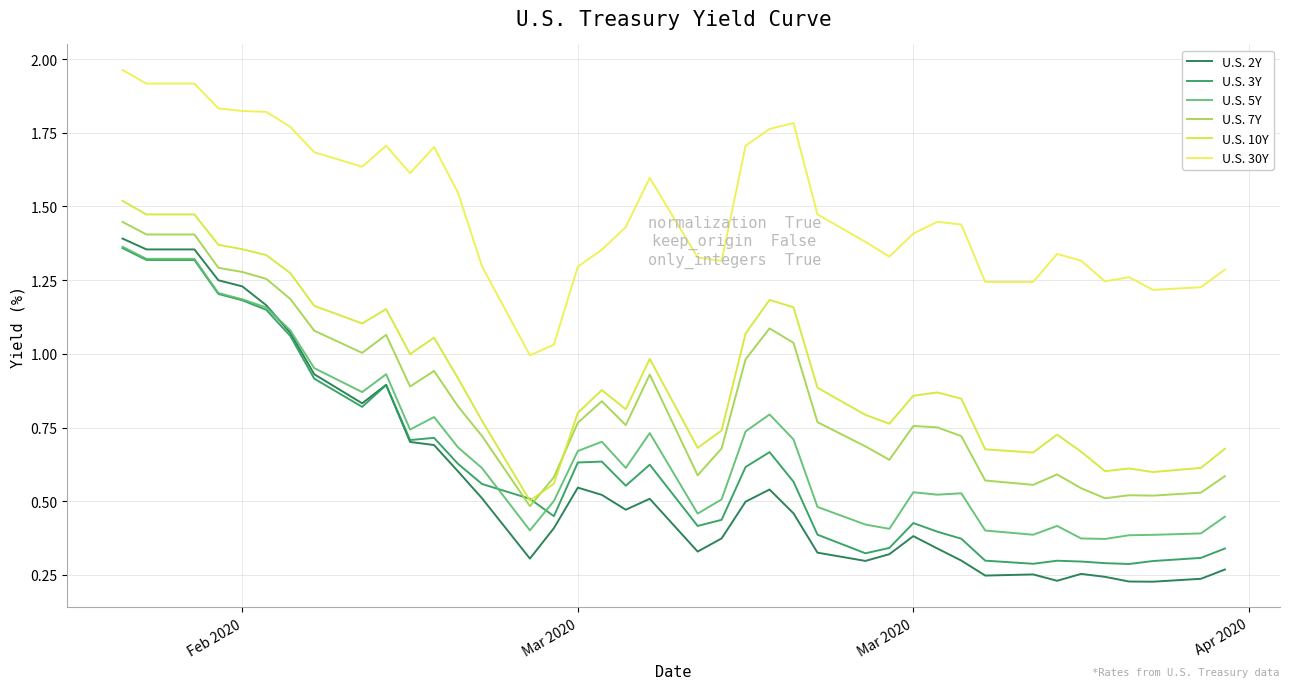

What are all the series names shown in the legend?

U.S. 2Y, U.S. 3Y, U.S. 5Y, U.S. 7Y, U.S. 10Y, U.S. 30Y